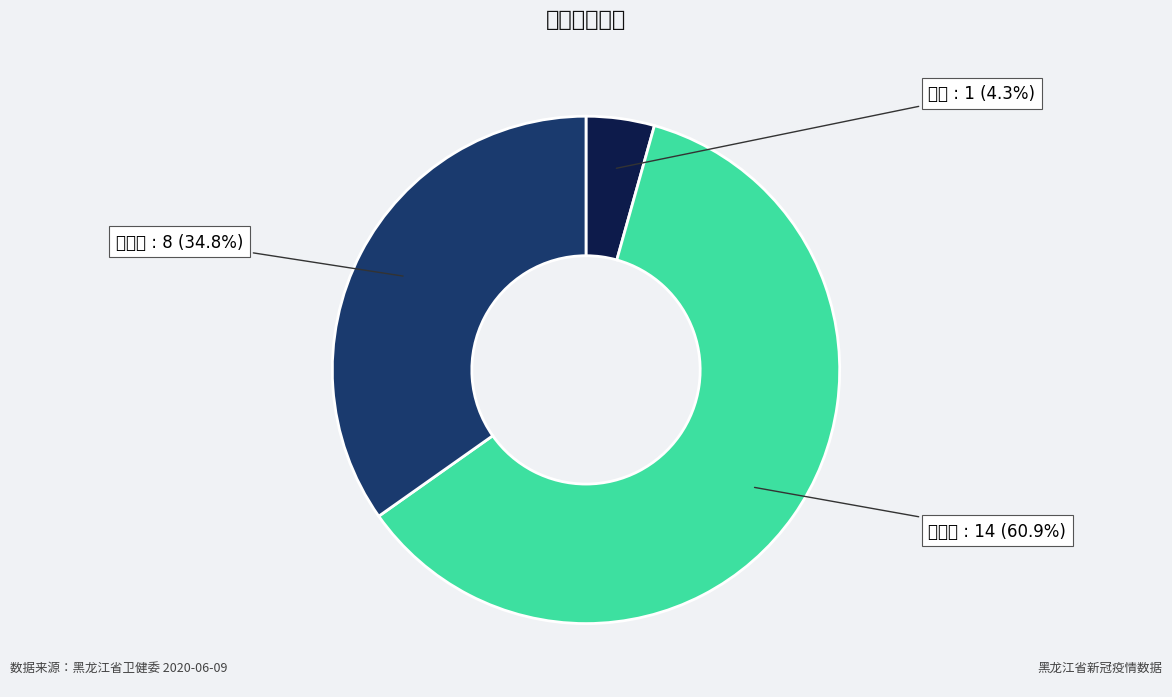

Which has a higher value, 区县级 or 省级?

区县级